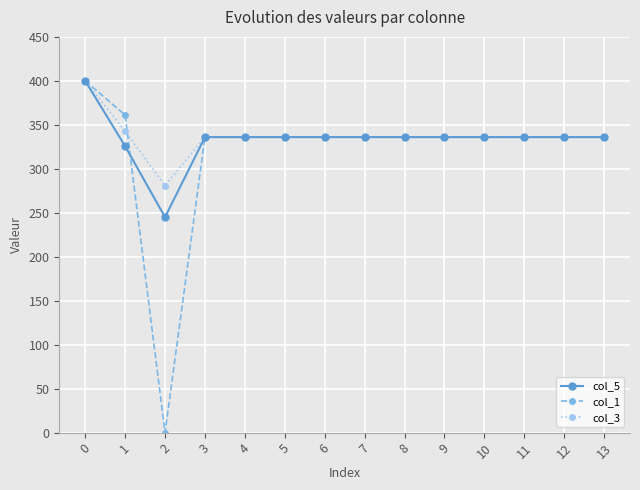

Count the number of data series in this chart.

3